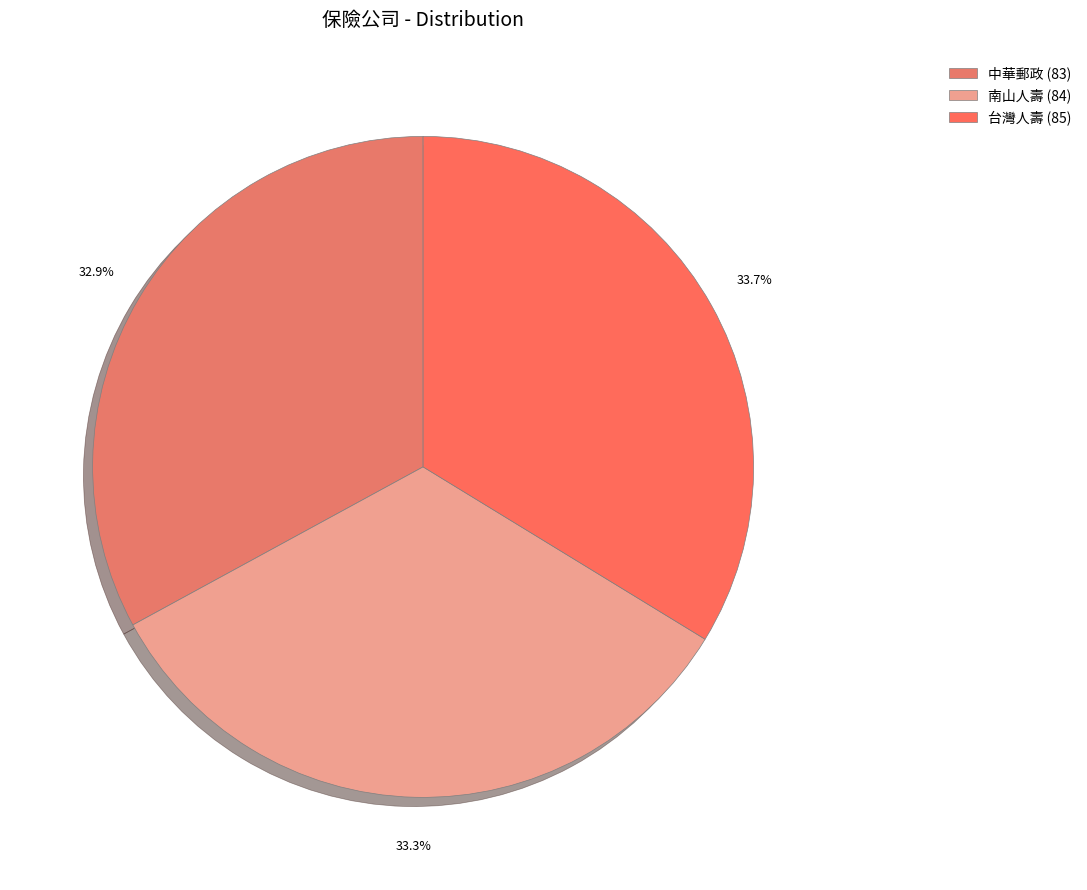

What percentage is NOT represented by 台灣人壽?

66.3%